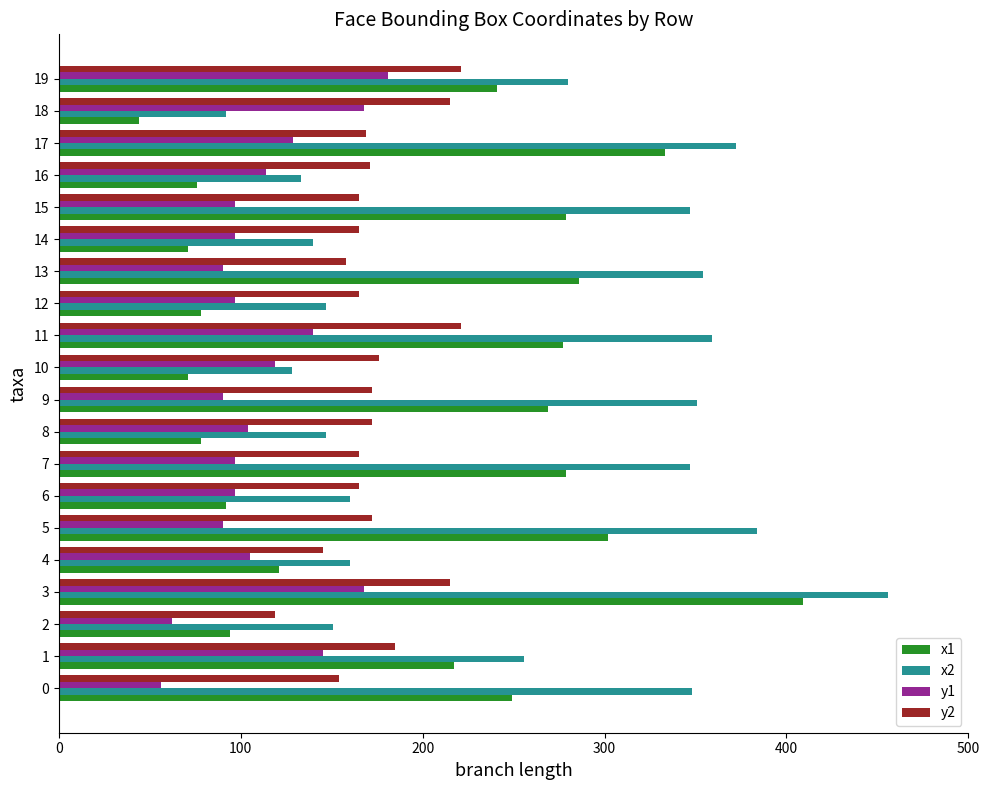

The value of y1 at 16 is 114. True or false?

True